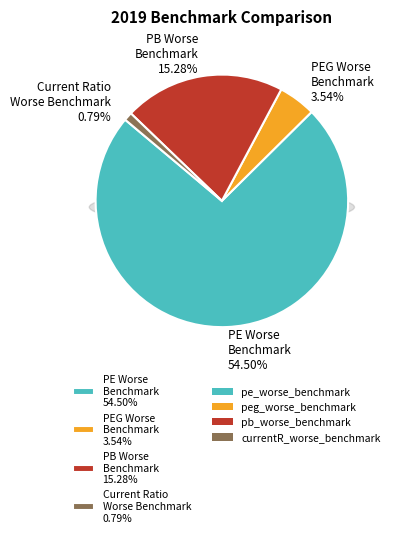

To the nearest percent, what is the combined percentage of pe_worse_benchmark and currentR_worse_benchmark?

75%